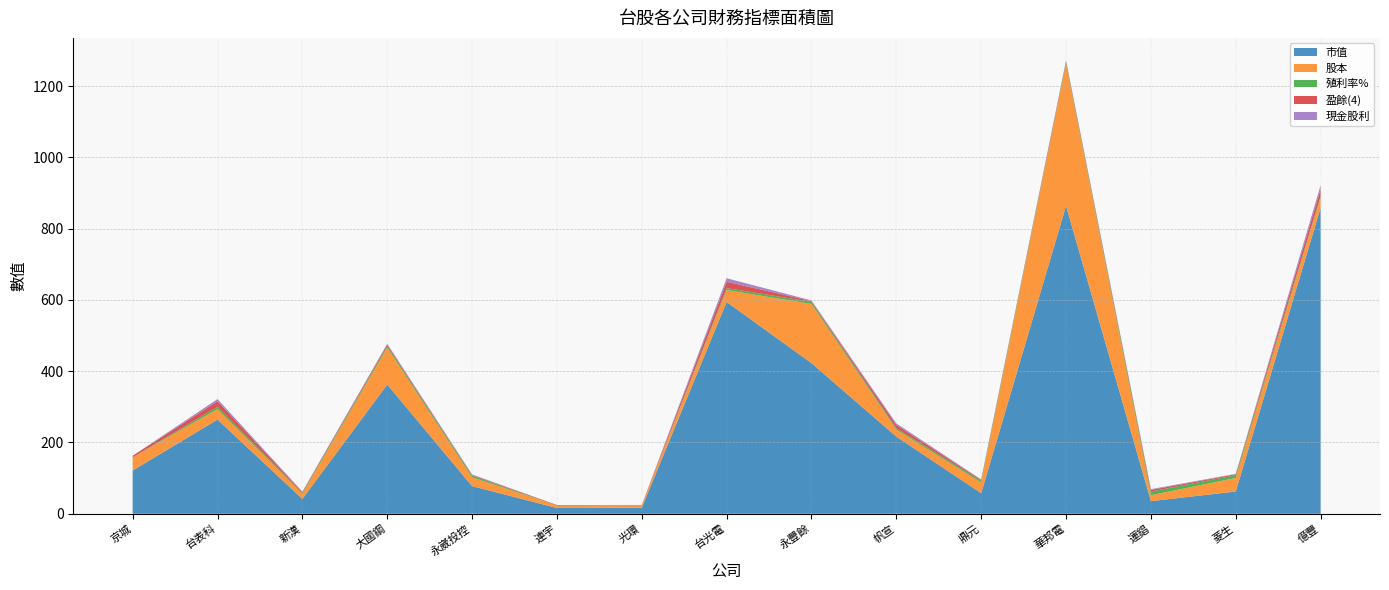

Reading left to right, transcribe all the data shown in this chart.

市值: 121.4	264.3	41.7	362.6	77.6	16.2	17.1	594.3	422.6	216.5	57.7	863.7	35.4	62.5	858.5
股本: 37.2	29.2	14.1	103.2	24.6	7.0	7.7	33.3	166.0	19.5	30.1	398.0	16.6	38.0	29.3
殖利率%: 0.0	6.6	3.4	5.1	4.8	0.0	0.0	5.6	5.9	4.0	5.2	4.6	10.3	7.8	3.8
盈餘(4): 4.2	15.5	1.9	4.2	1.9	1.4	-1.4	17.6	2.3	9.0	2.3	4.2	4.5	2.4	18.9
現金股利: 0.0	6.0	1.0	1.8	1.5	0.0	0.0	10.0	1.5	4.5	1.0	1.0	2.2	1.3	11.0